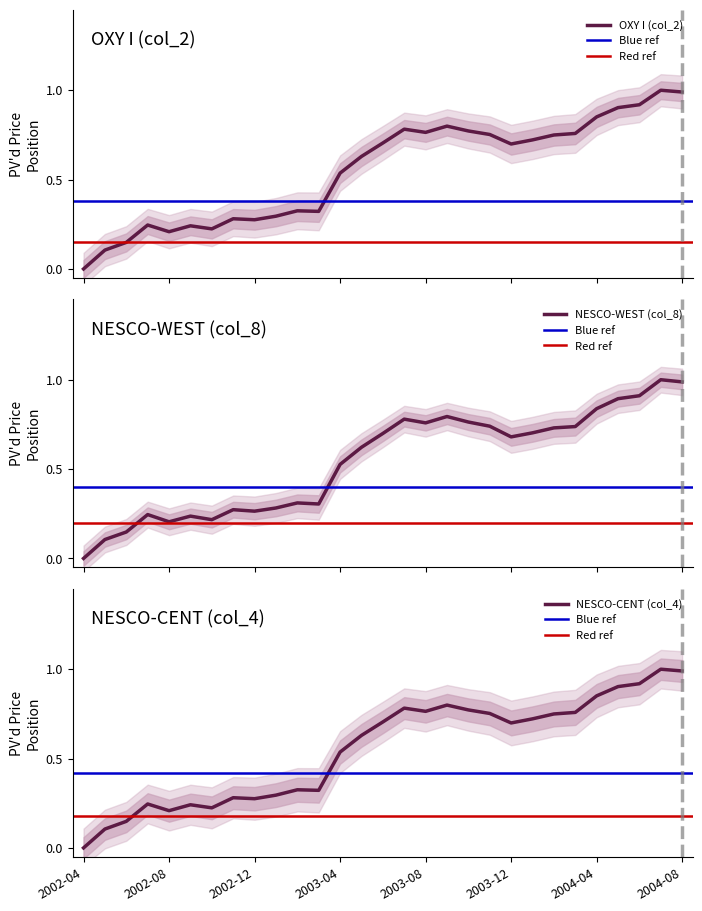

Does the chart have visible grid lines?

No